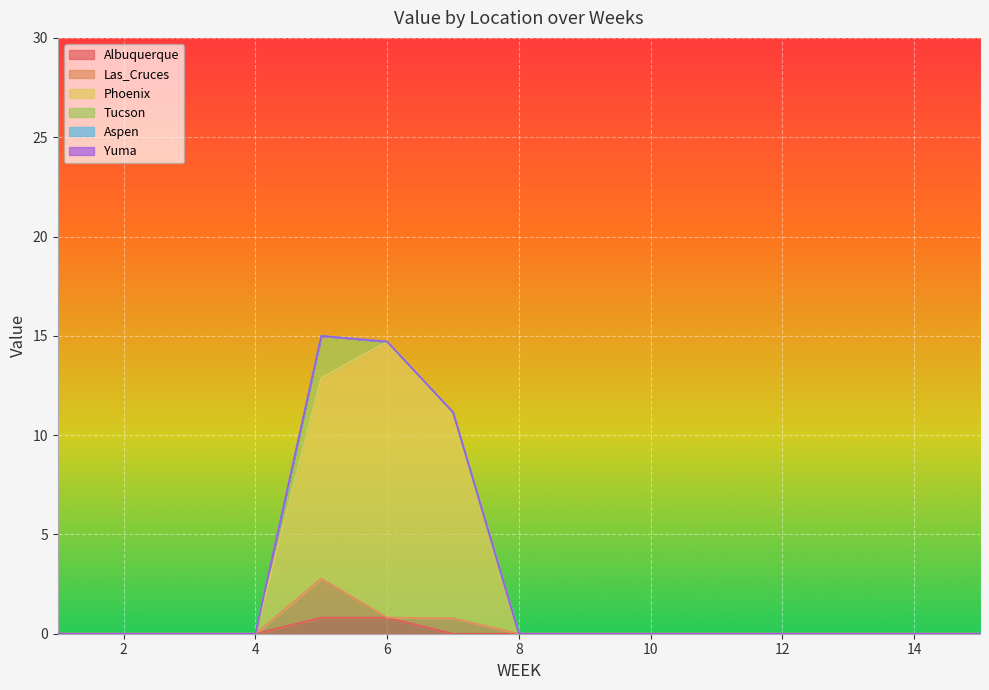

Does the chart display data point markers on the line(s)?

No